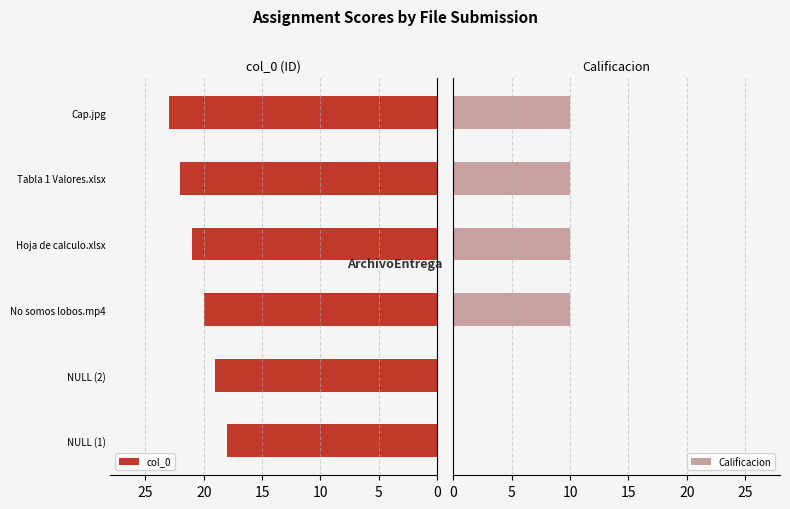

Read the col_0 value at Tabla 1 Valores.xlsx.

22